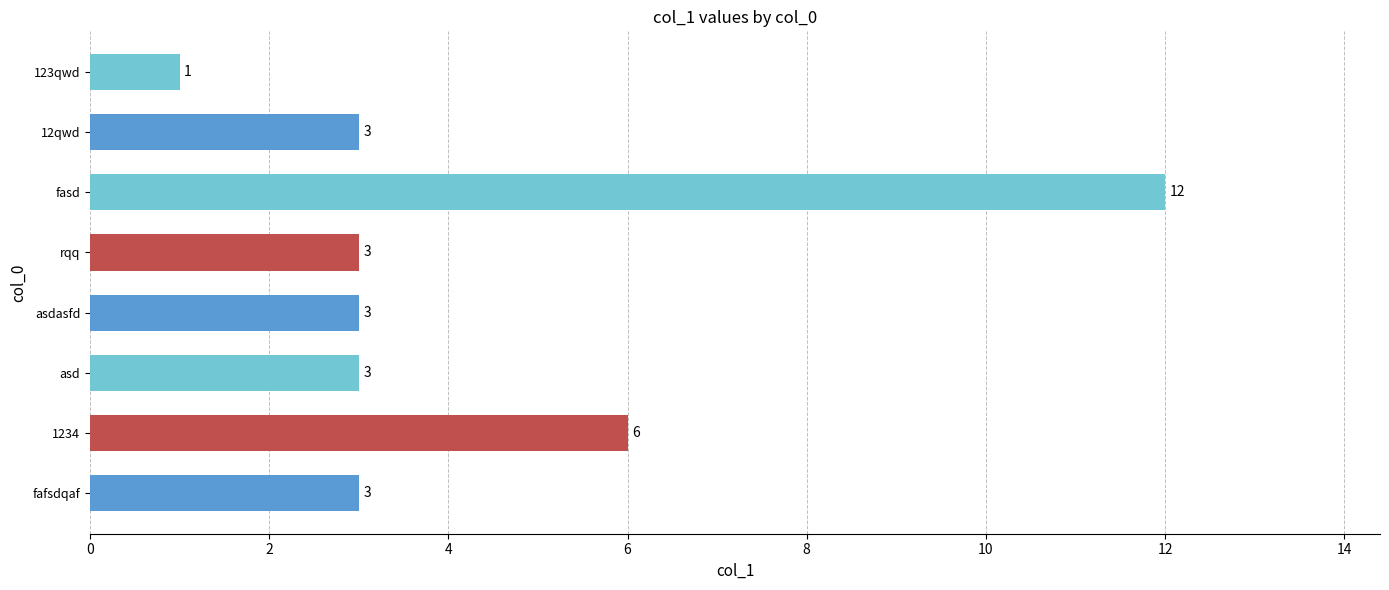

Which label corresponds to the smallest value in the chart?

123qwd